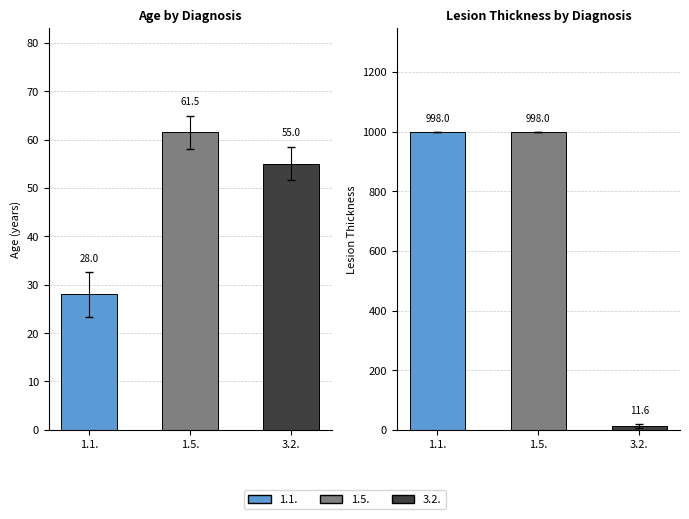

What is the spread (max minus min) of values at 3.2.?

43.4